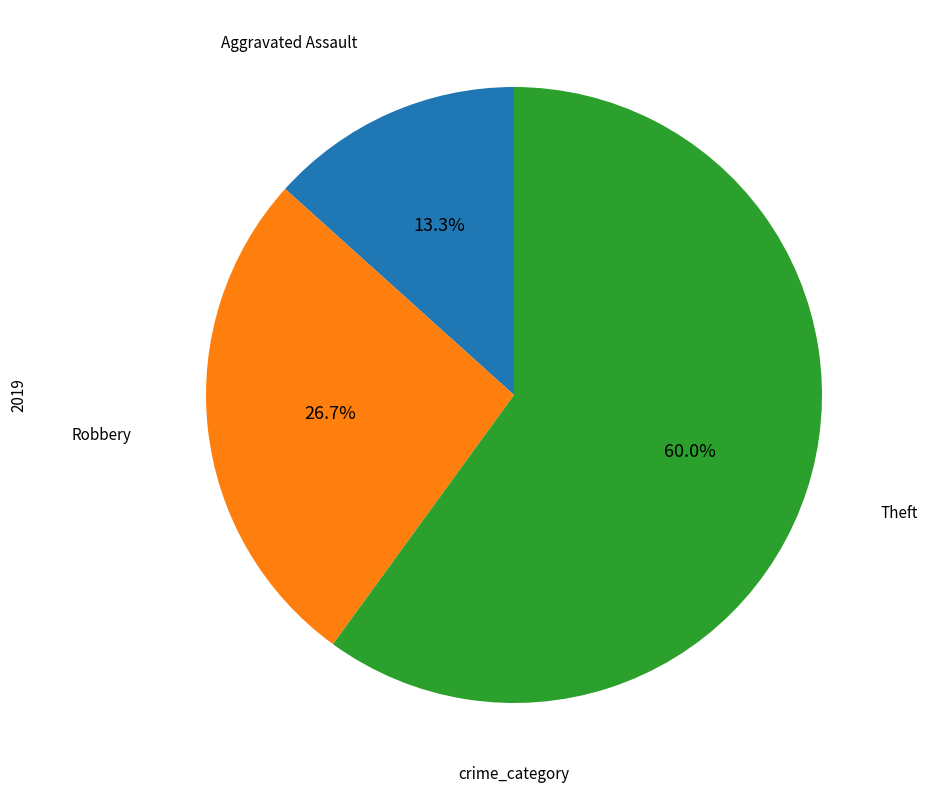

Count the number of slices in the pie.

3